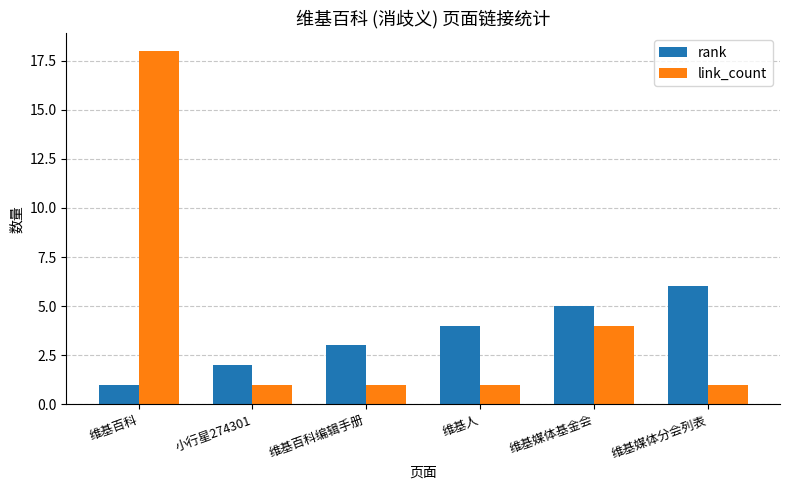

How many series are shown in this chart?

2